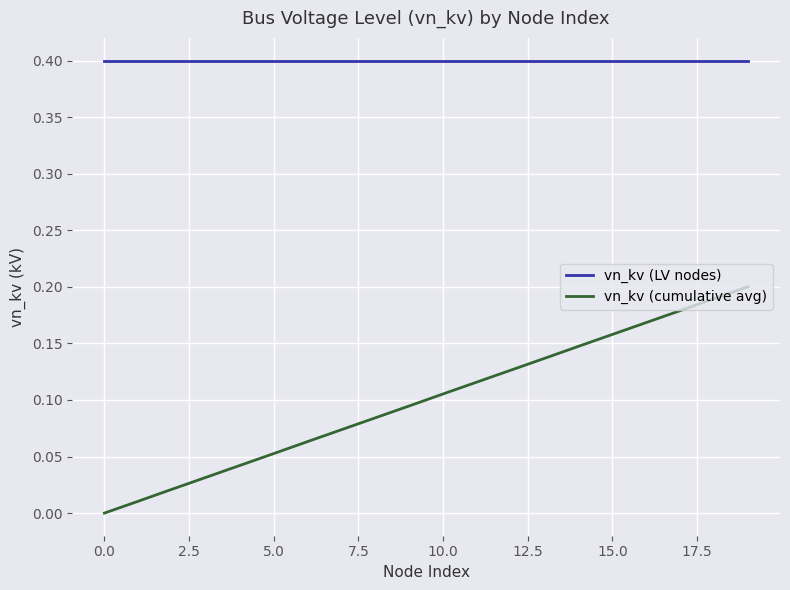

Which series has the largest total across all categories?

vn_kv (LV nodes)